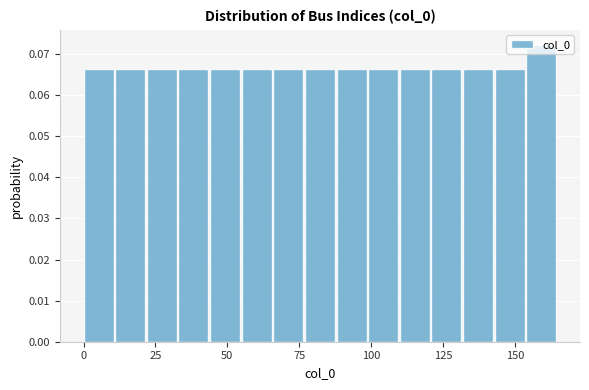

Around what value on the x-axis is the tallest bar? Give the approximate position of its centre, as read against the axis.

160